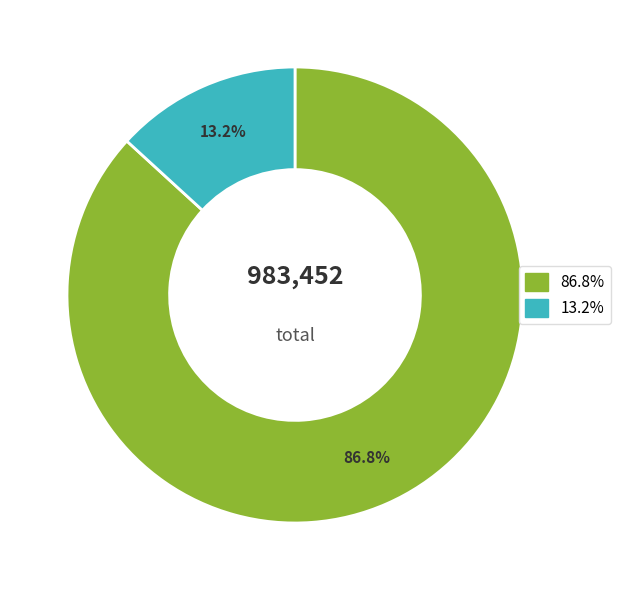

How many segments does this pie chart have?

2